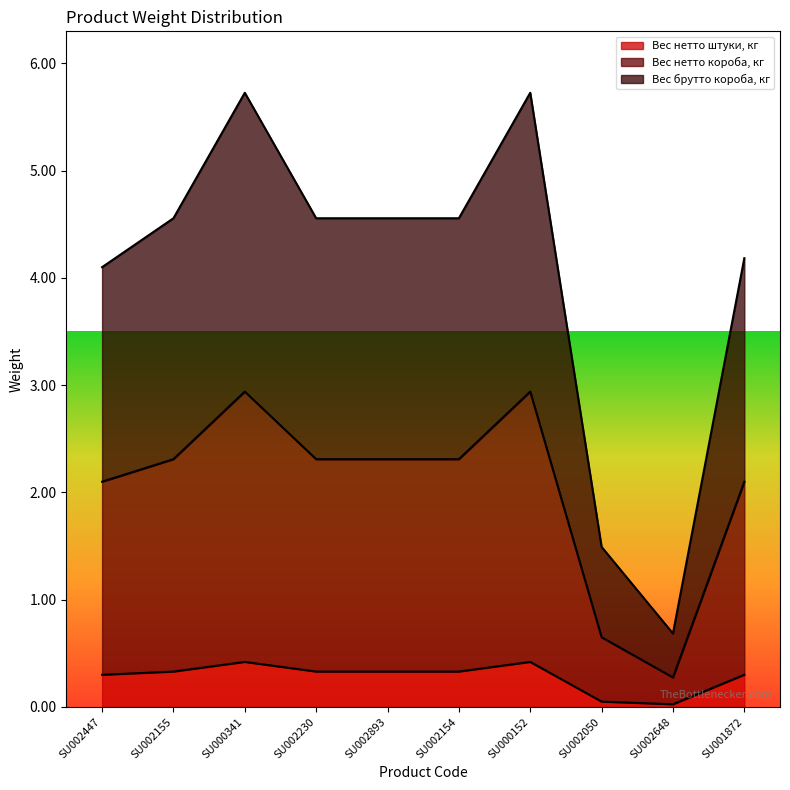

Which series changed the most between SU002230 and SU001872?

Вес брутто короба, кг